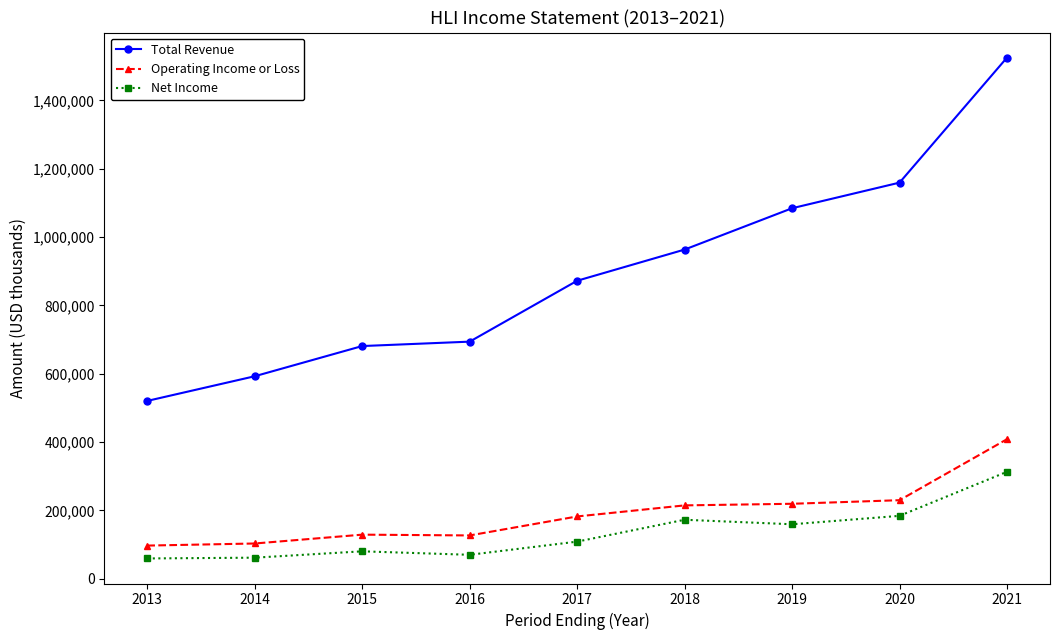

True or false: Operating Income or Loss has more than 2 interior local peaks.

False